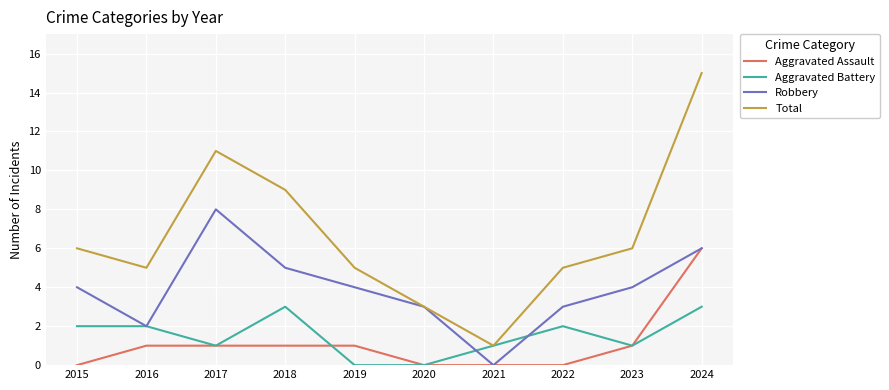

Reading left to right, extract all data points from this chart.

Aggravated Assault: 0	1	1	1	1	0	0	0	1	6
Aggravated Battery: 2	2	1	3	0	0	1	2	1	3
Robbery: 4	2	8	5	4	3	0	3	4	6
Total: 6	5	11	9	5	3	1	5	6	15